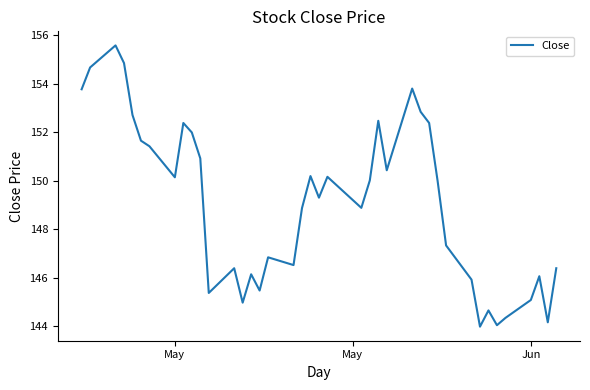

What is the smallest value displayed?

144.0